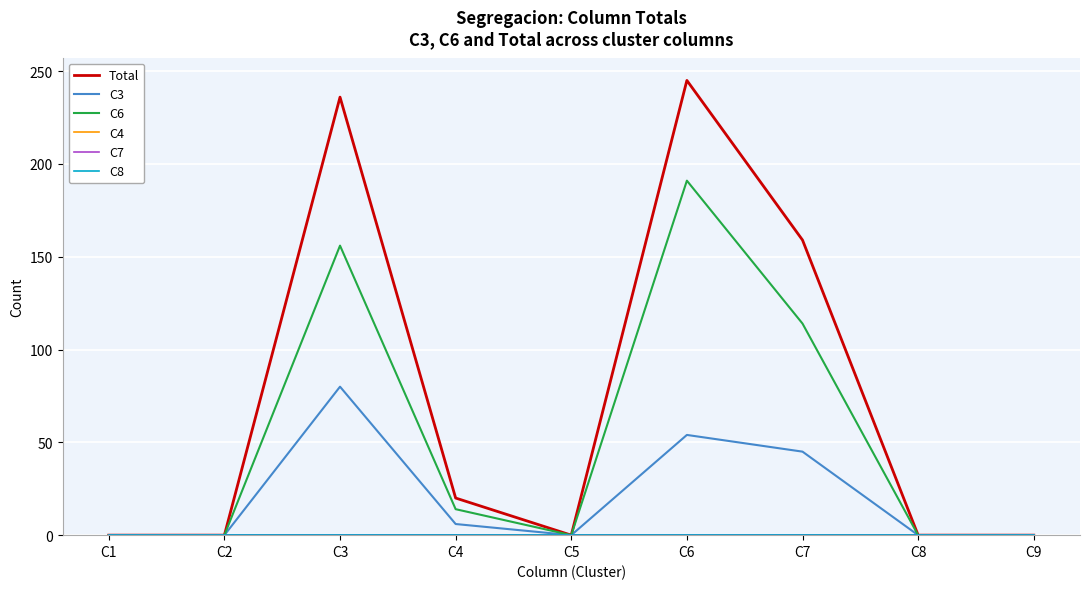

Does the chart have visible grid lines?

Yes